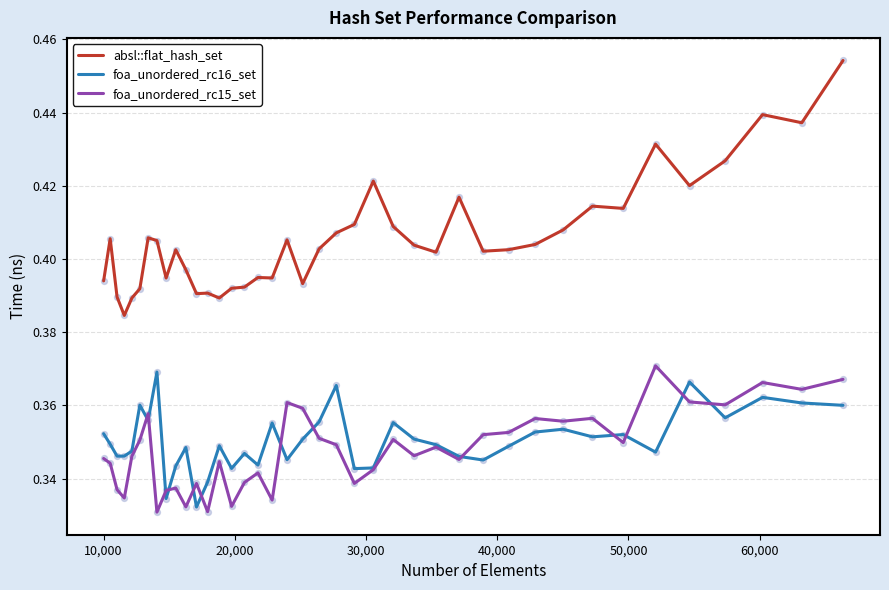

Which series has the largest total across all categories?

absl::flat_hash_set